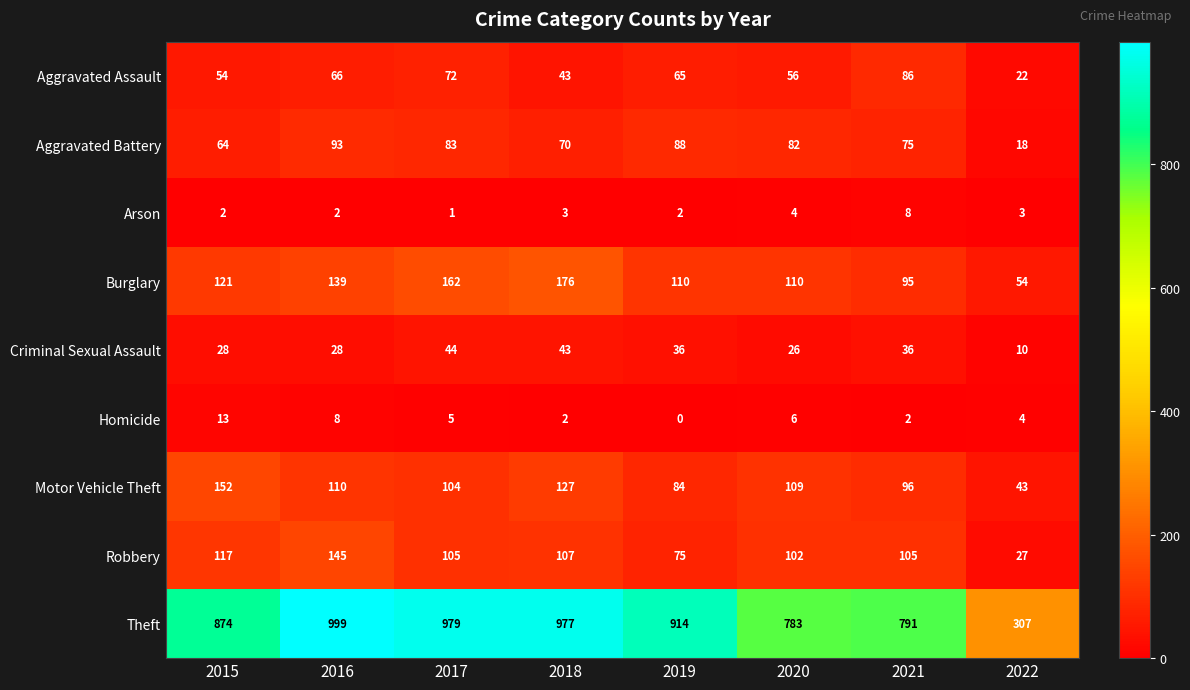

At 2016, list the series in order from smallest to largest.

Arson, Homicide, Criminal Sexual Assault, Aggravated Assault, Aggravated Battery, Motor Vehicle Theft, Burglary, Robbery, Theft